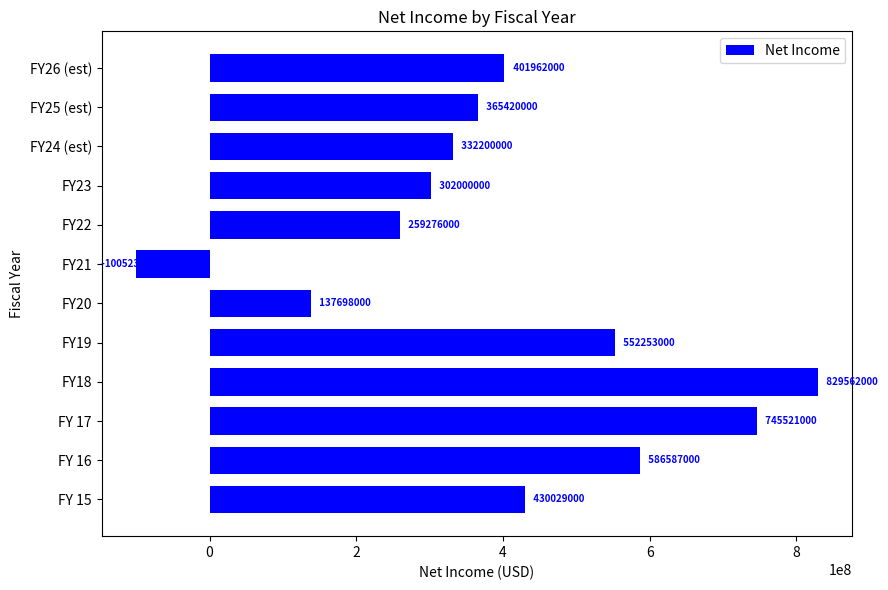

List the labels in order of value, smallest first.

FY21, FY20, FY22, FY23, FY24 (est), FY25 (est), FY26 (est), FY 15, FY19, FY 16, FY 17, FY18